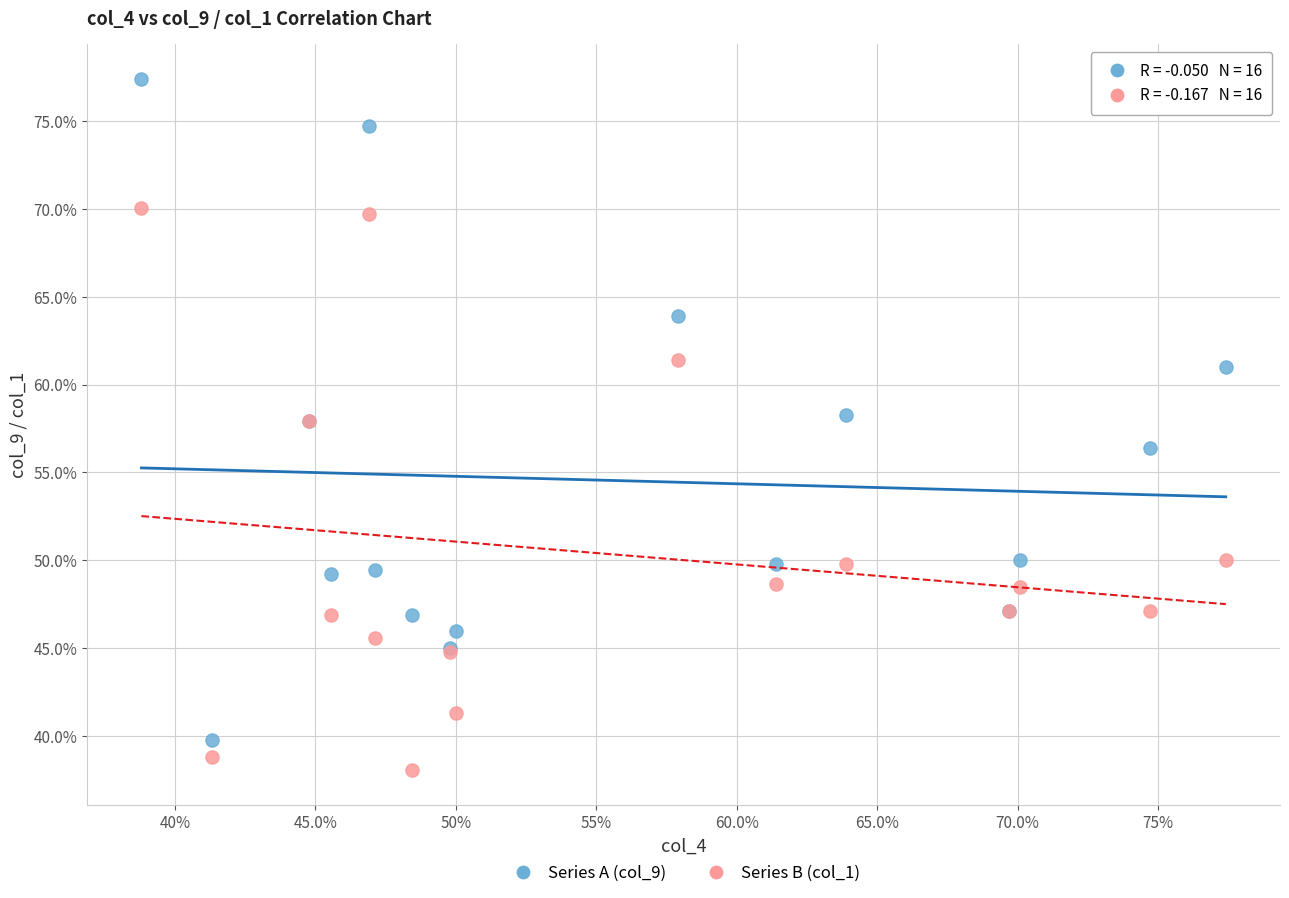

Which series reaches the minimum Y coordinate?

Series B (col_1)